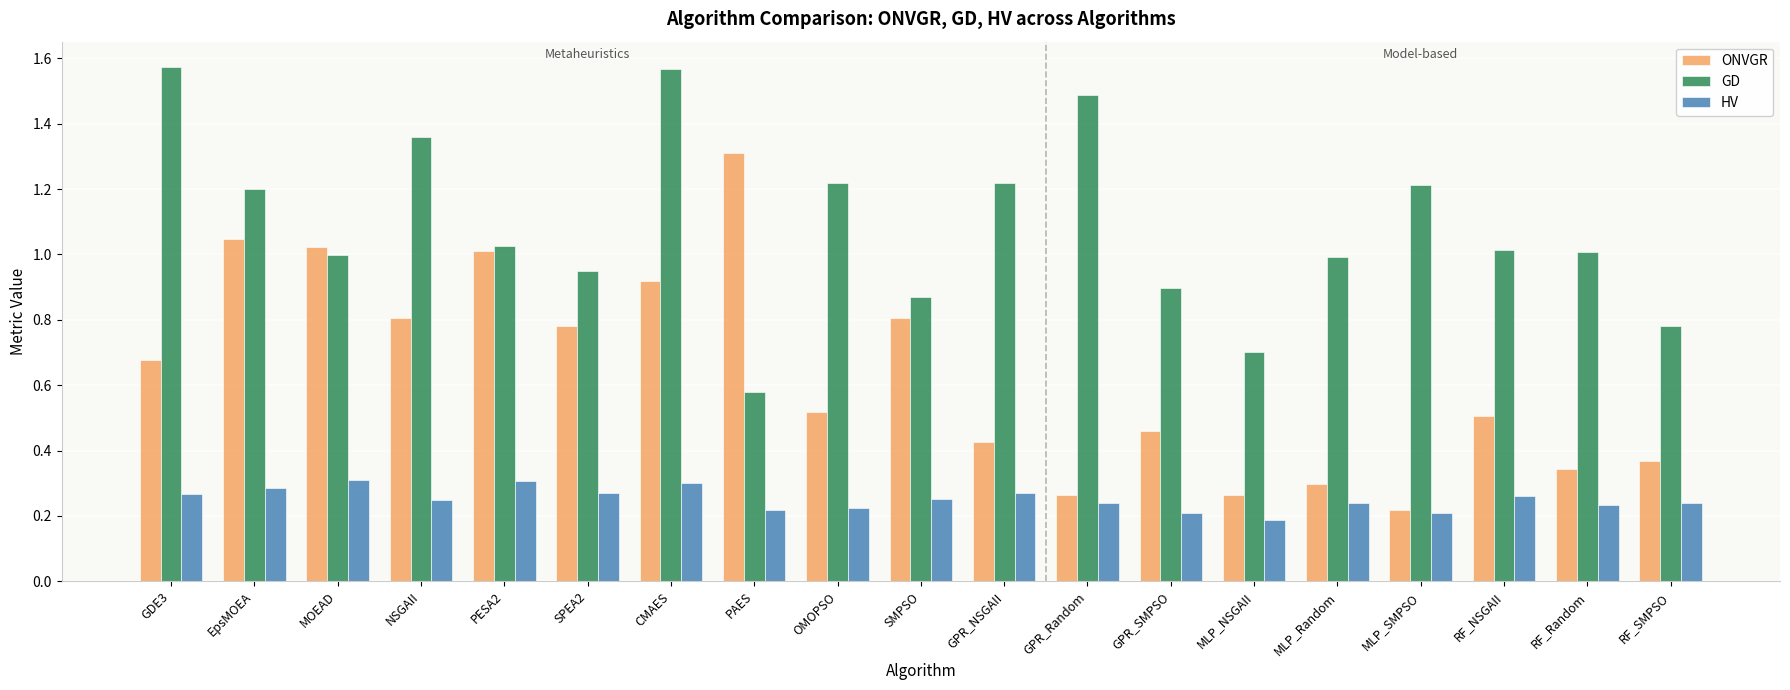

The HV series shows 0.2 at RF_Random. True or false?

True